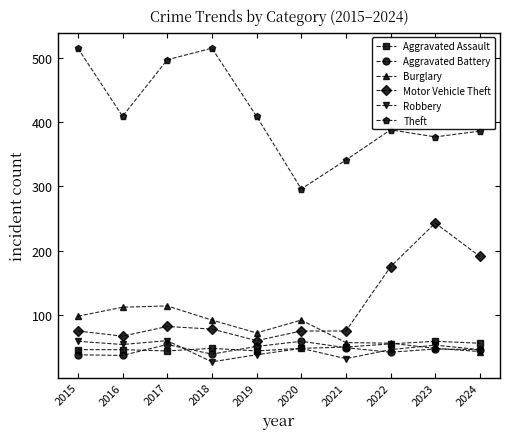

Is the value of Theft at 2016 greater than the value of Motor Vehicle Theft at 2015?

Yes